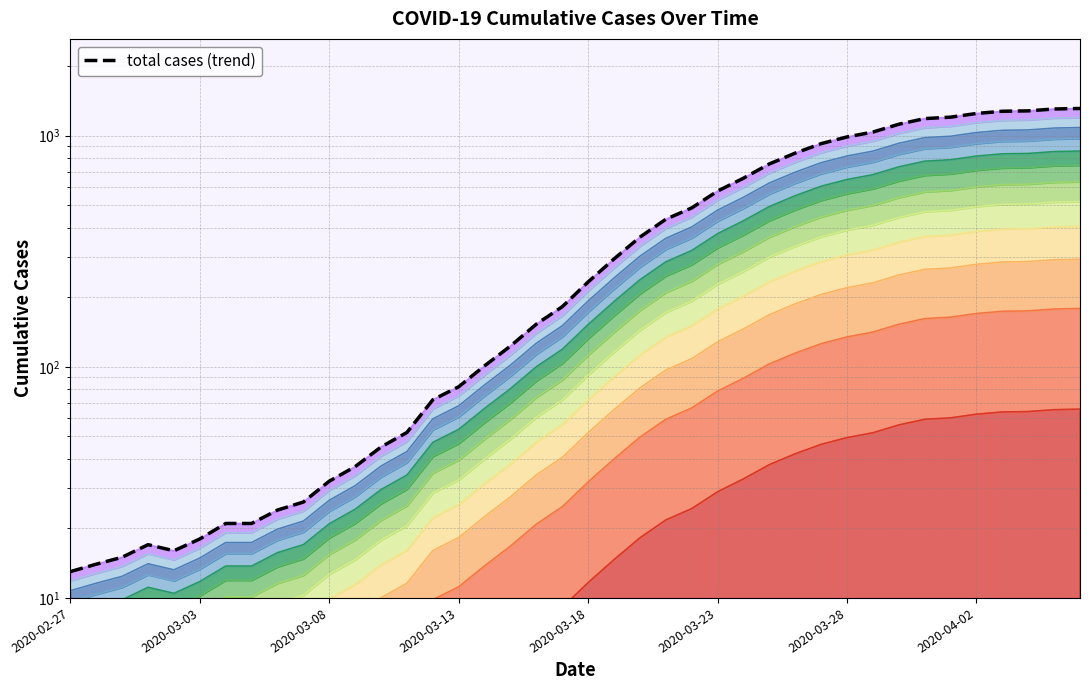

Reading right to left, extract all data points from this chart.

1312	1305	1281	1276	1248	1203	1186	1121	1037	988	924	841	755	655	576	487	435	364	293	233	182	153	123	101	82	72	52	45	37	32	26	24	21	21	18	16	17	15	14	13